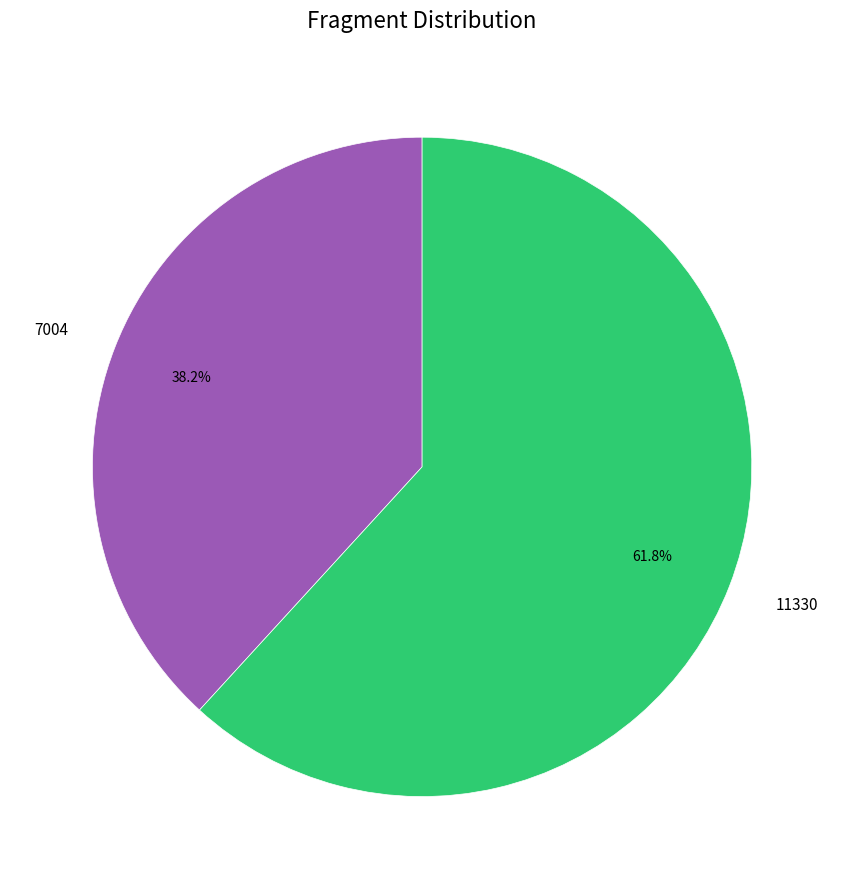

Does 11330 represent more than half of the total?

Yes